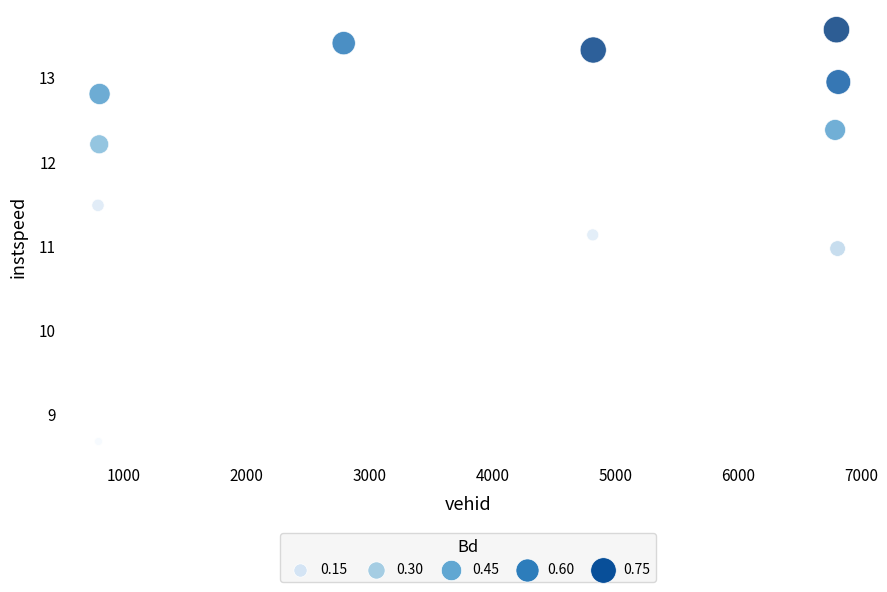

What is the range of Y values (max minus min)?

4.9